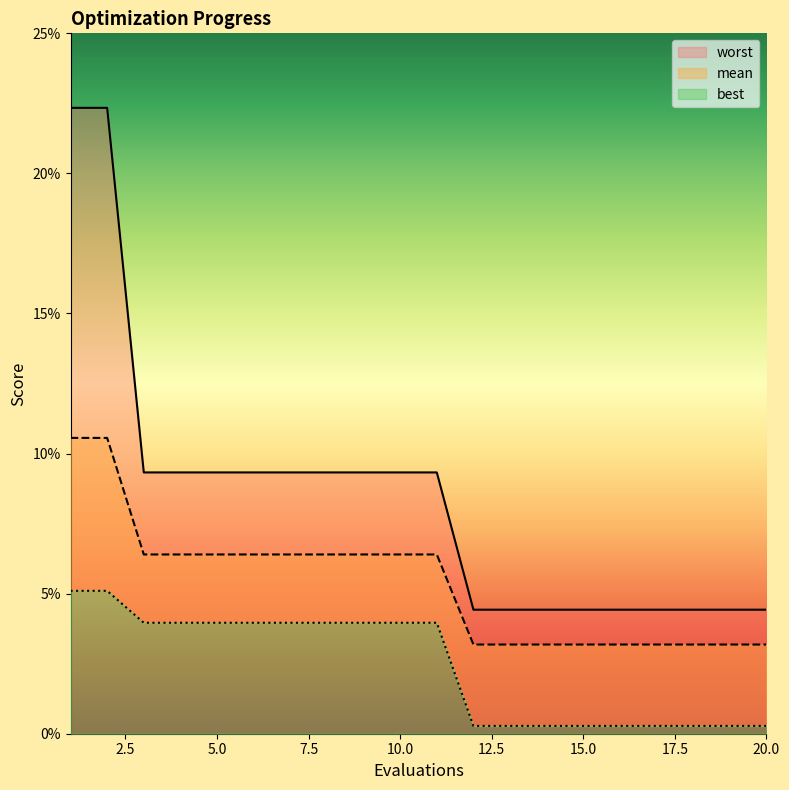

Between 7 and 12, which series saw the biggest shift?

worst